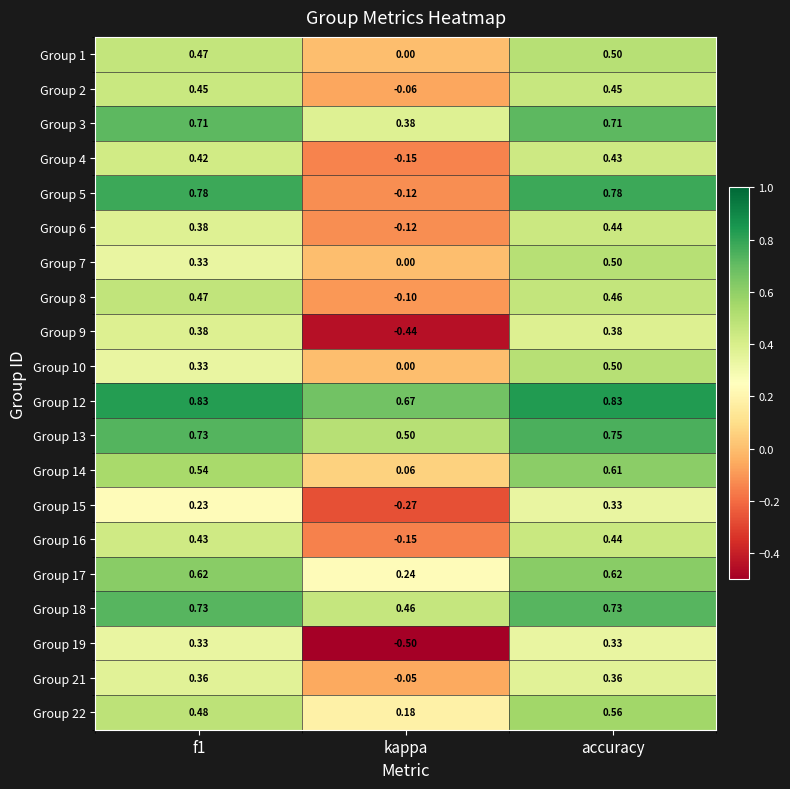

At which category does the chart reach its minimum across all series?

kappa